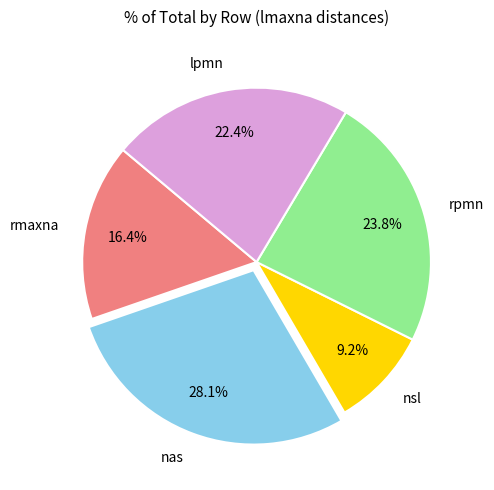

Do lpmn and nas together represent more than half of the pie?

Yes